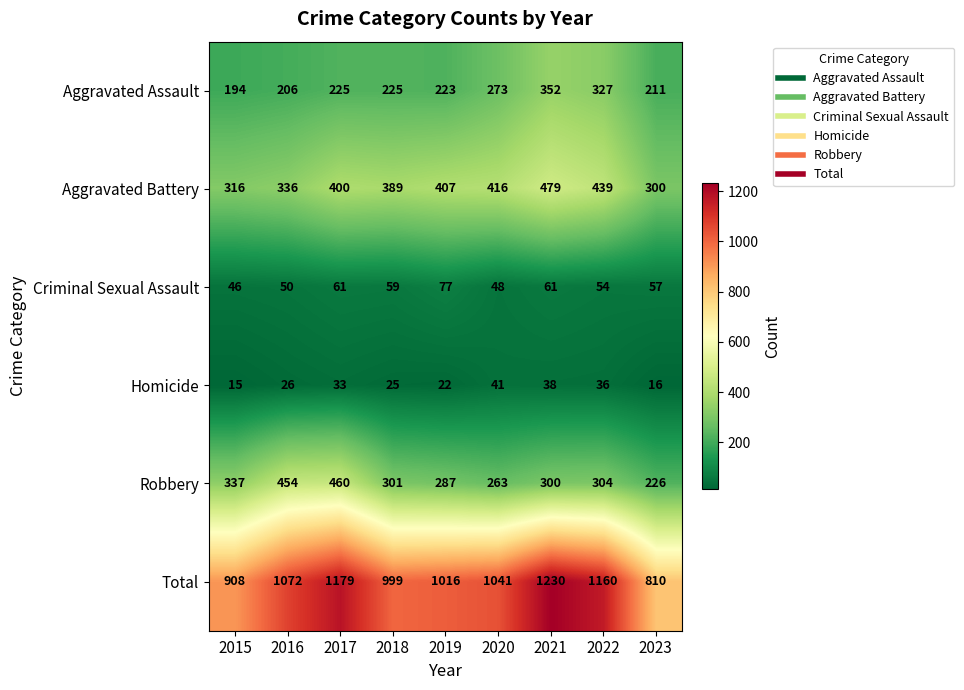

What is the spread (max minus min) of values at 2021?

1192